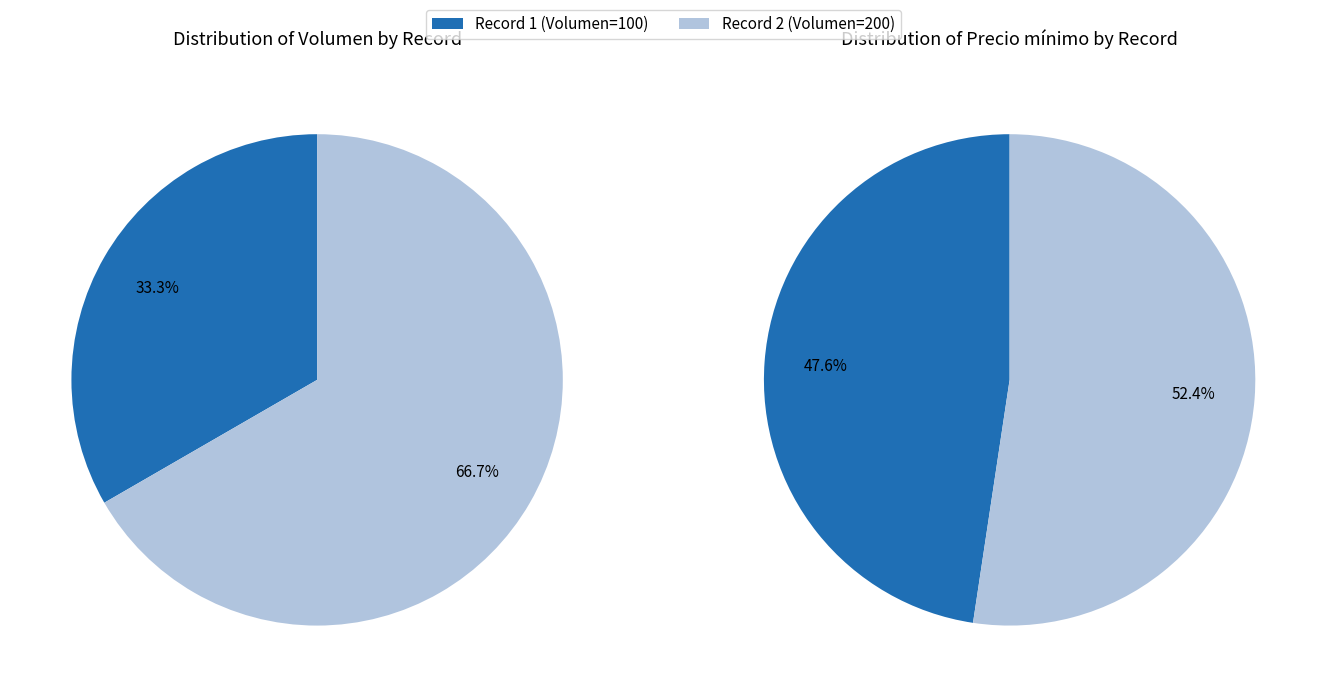

The 100 slice represents 33% of the pie. True or false?

True